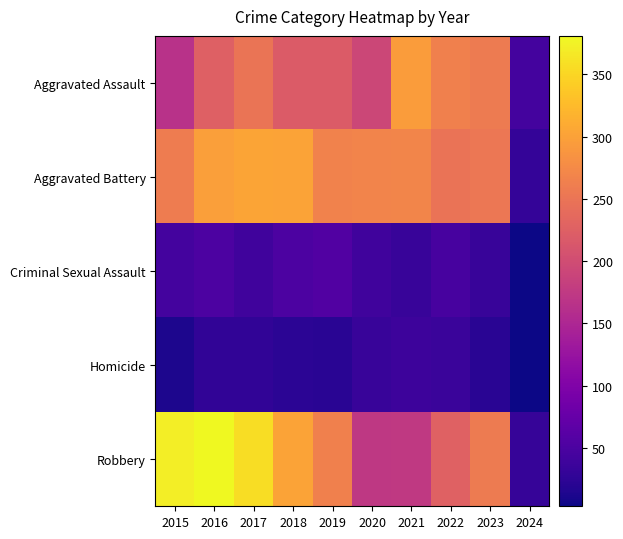

Rank the series at 2019 from lowest to highest value.

Homicide, Criminal Sexual Assault, Aggravated Assault, Robbery, Aggravated Battery